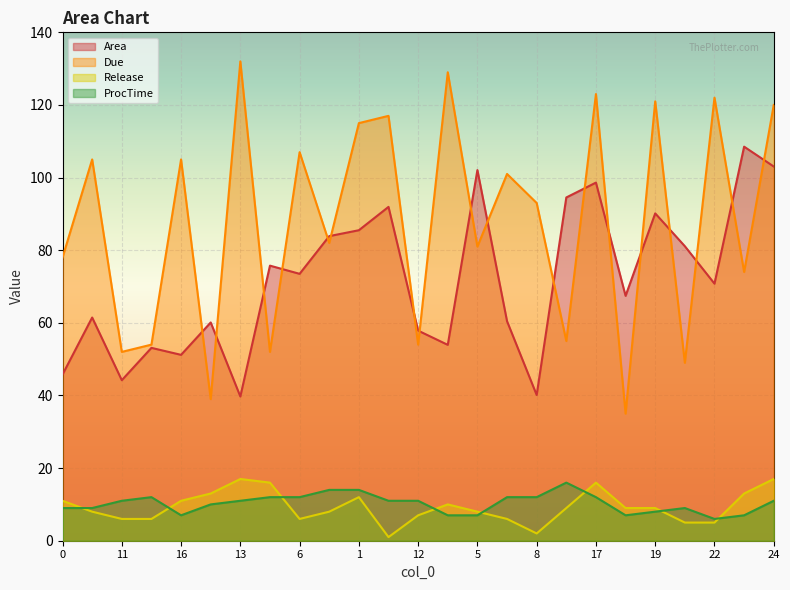

What is the label of the 23rd point from the left?

22